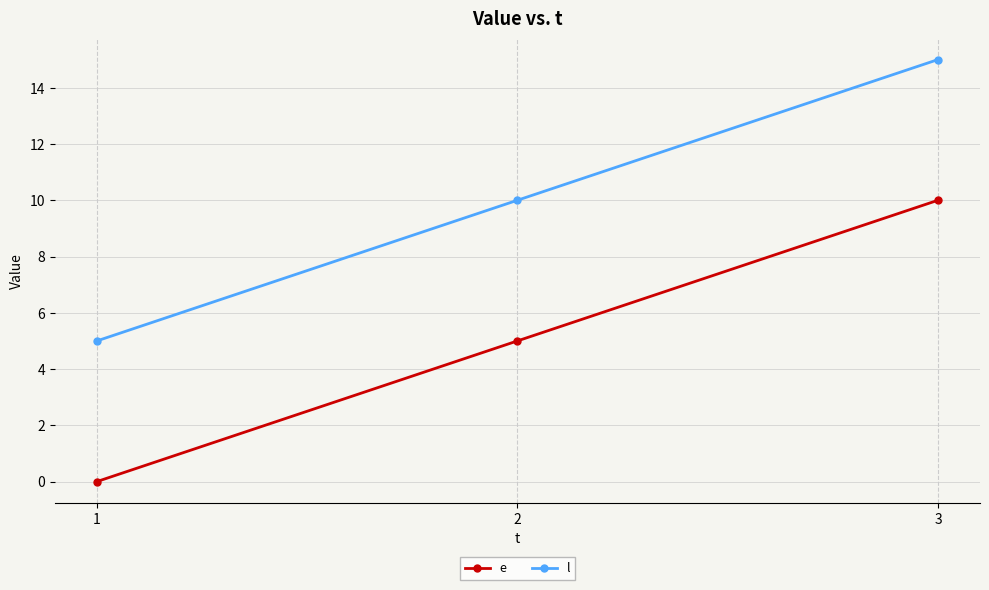

At 2, list the series in order from largest to smallest.

l, e